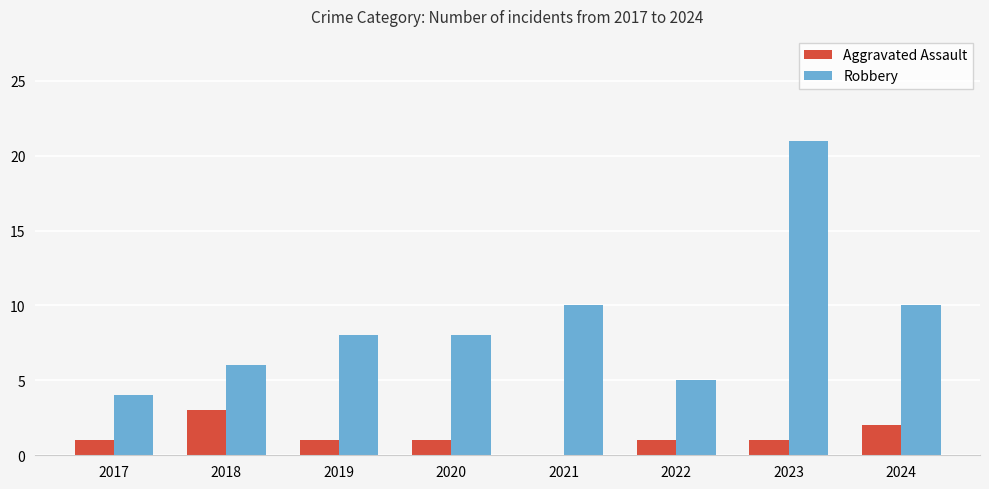

The value of Aggravated Assault at 2023 is 0. True or false?

False